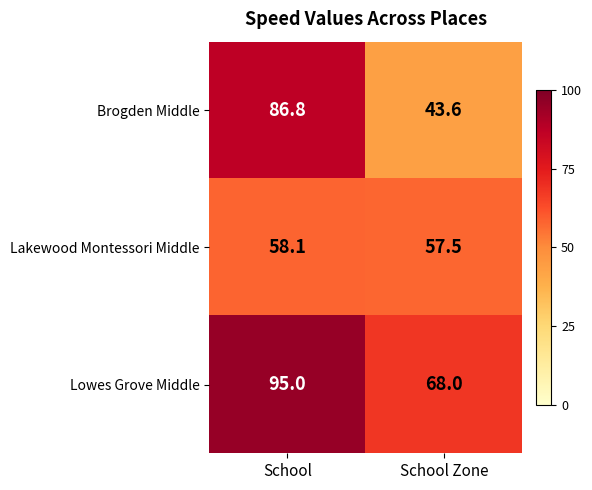

Reading left to right, what are all the values shown in this chart?

Brogden Middle: 86.8	43.6
Lakewood Montessori Middle: 58.1	57.5
Lowes Grove Middle: 95.0	68.0